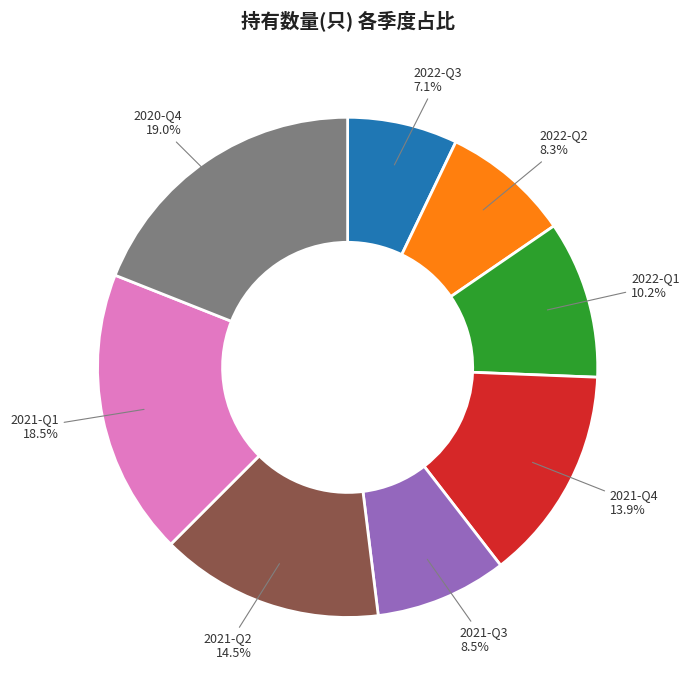

Combined, what portion of the pie is 2020-Q4 and 2021-Q4?

32.9%